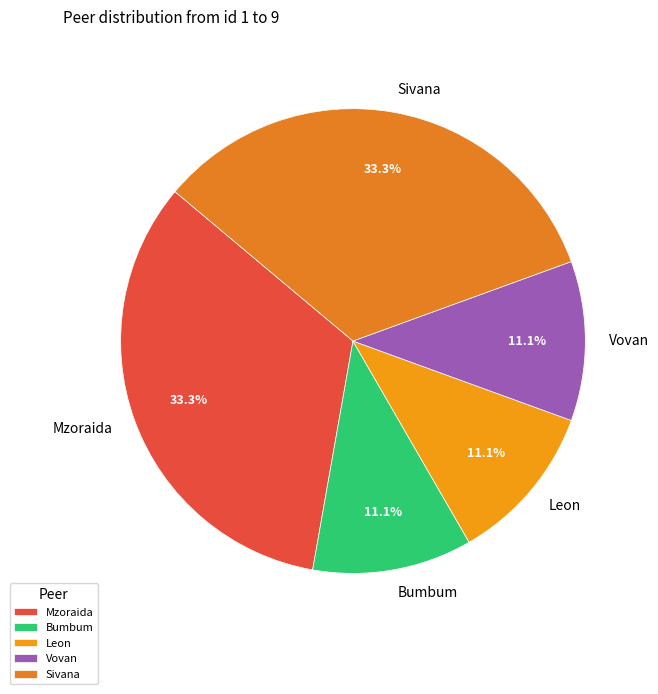

The Sivana slice represents 33% of the pie. True or false?

True